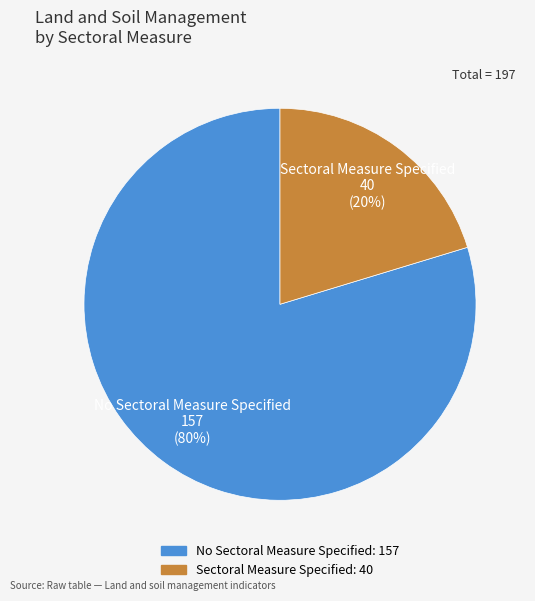

To the nearest percent, what percentage of the pie is Sectoral Measure Specified?

20%